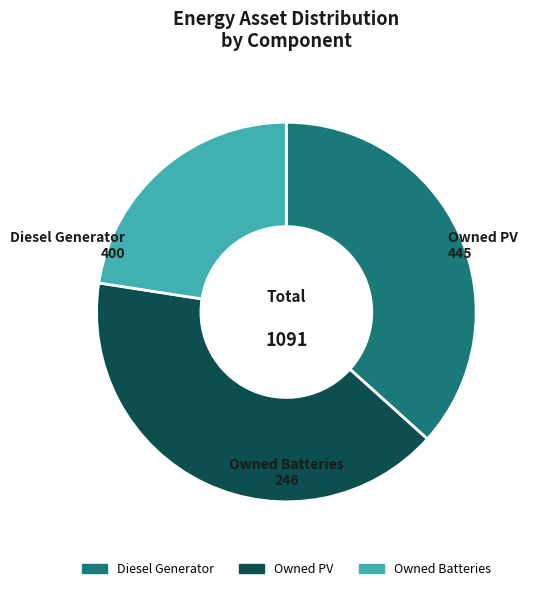

Approximately how many times larger is the value at Owned PV compared to Owned Batteries?

1.8